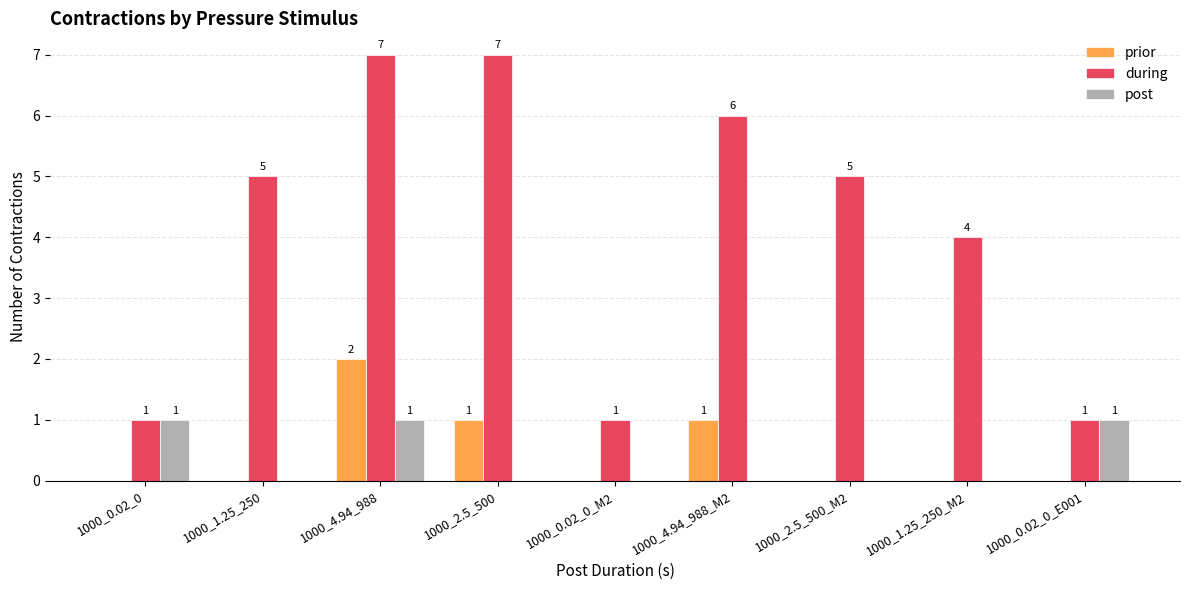

How many series are shown in this chart?

3